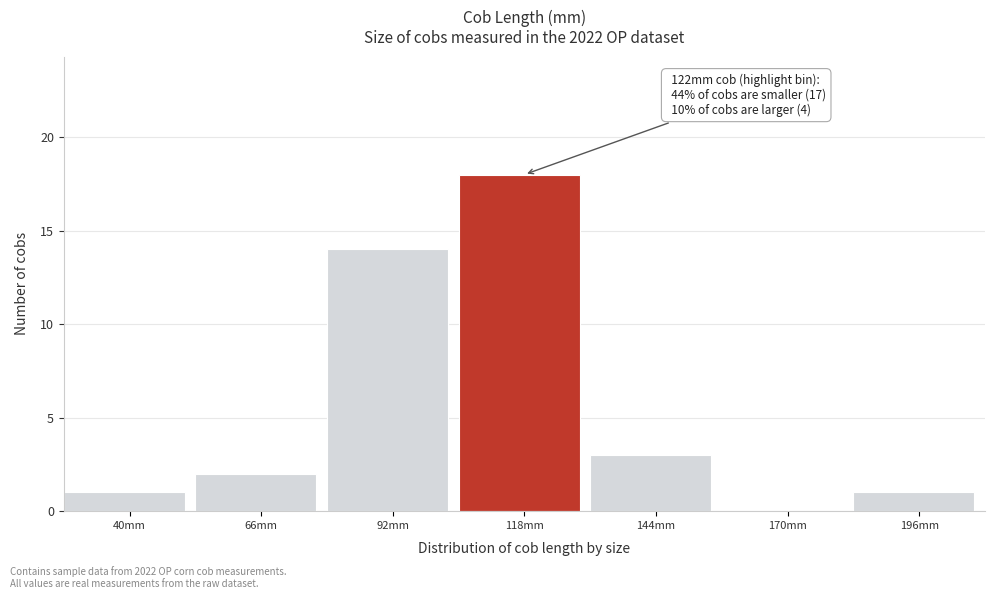

Reading right to left, what are all the values shown in this chart?

196mm=1	170mm=0	144mm=3	118mm=18	92mm=14	66mm=2	40mm=1